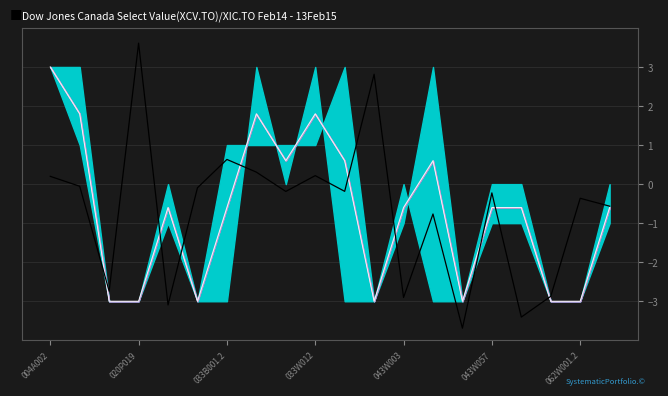

How many positive values does the Mean series have?

7